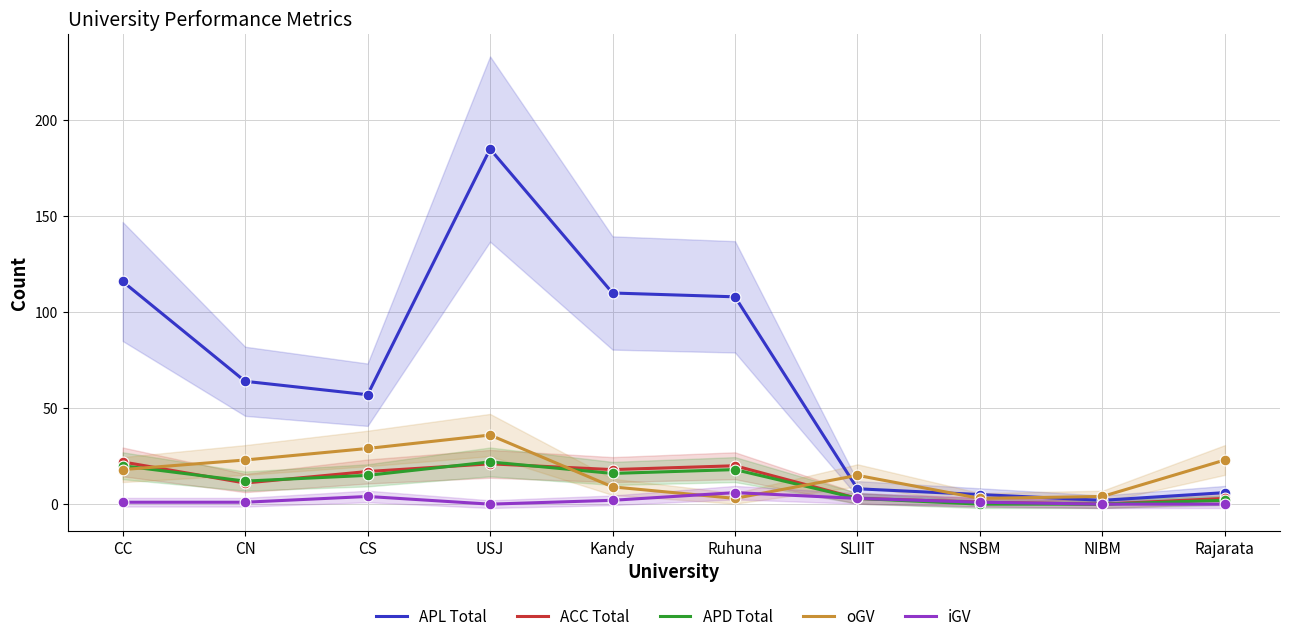

What are all the series names shown in the legend?

APL Total, ACC Total, APD Total, oGV, iGV